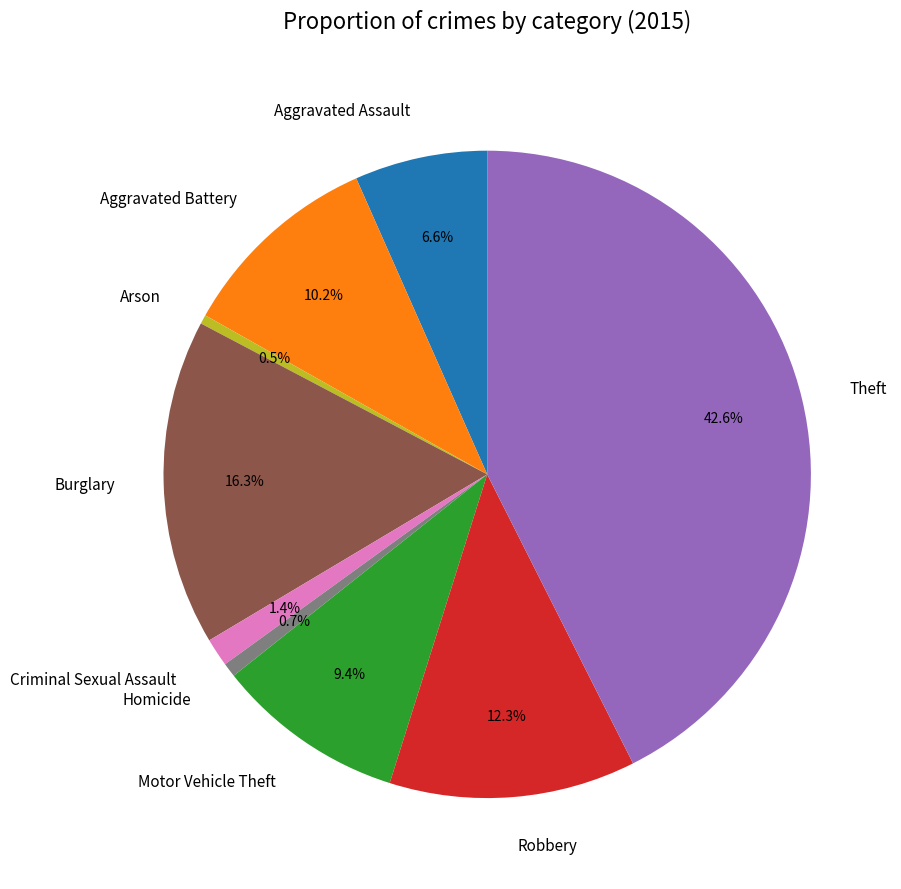

Is it true that Motor Vehicle Theft is 23% of the pie?

False